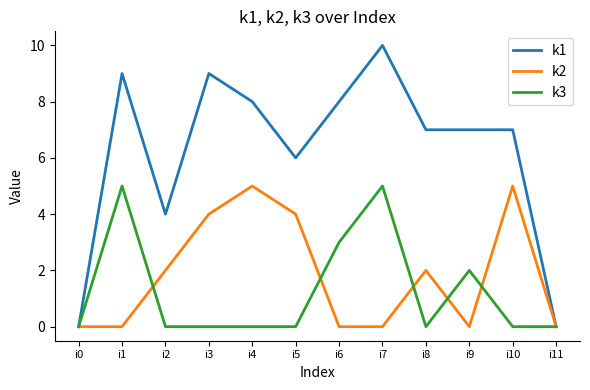

True or false: k3 has a value of -3 at i8.

False